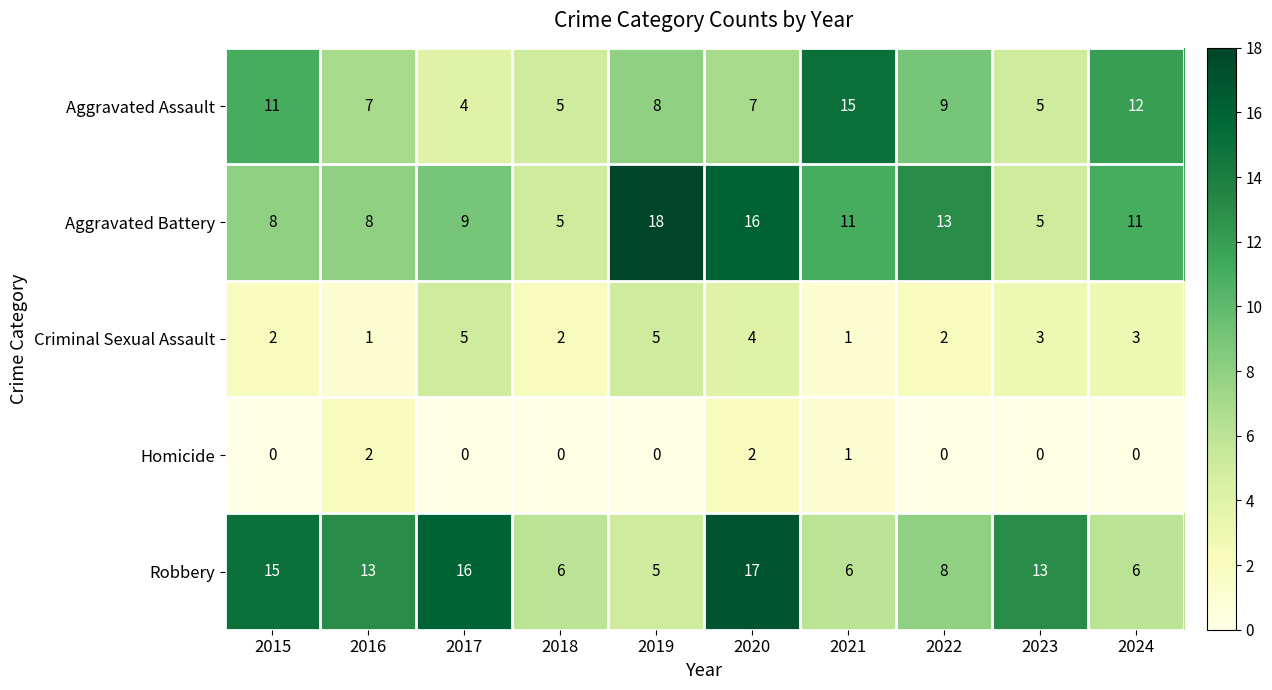

What is the difference between the highest and lowest values at 2018?

6